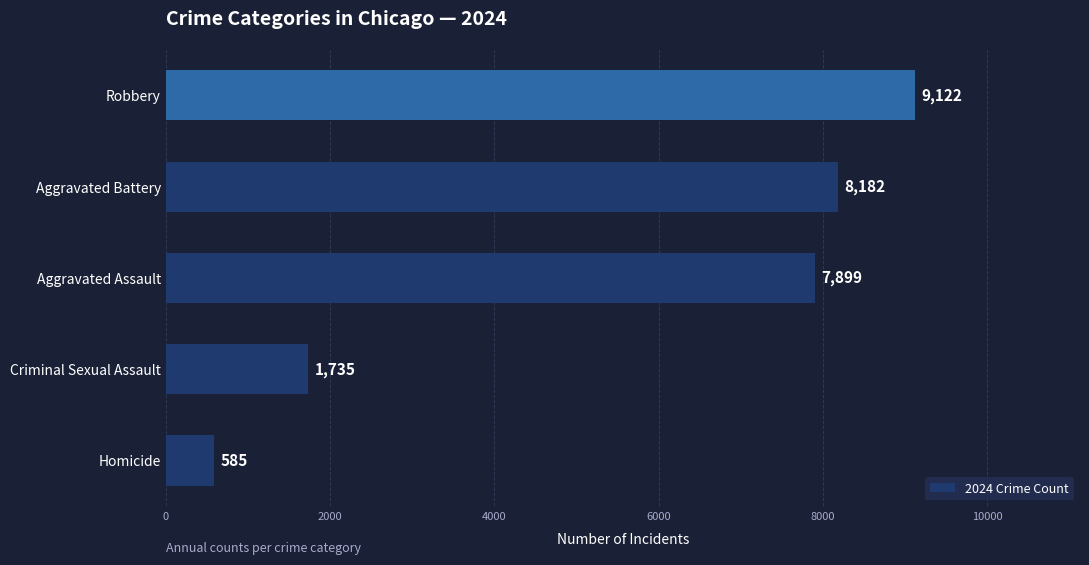

Rank the categories by value from lowest to highest.

Homicide, Criminal Sexual Assault, Aggravated Assault, Aggravated Battery, Robbery